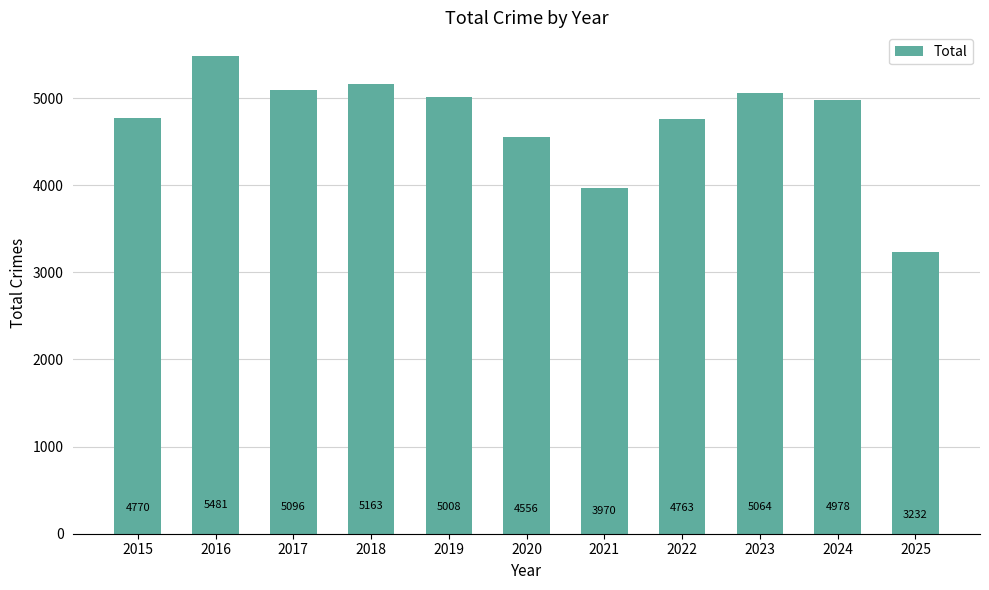

Is it true that the value at 2016 is 5481?

True